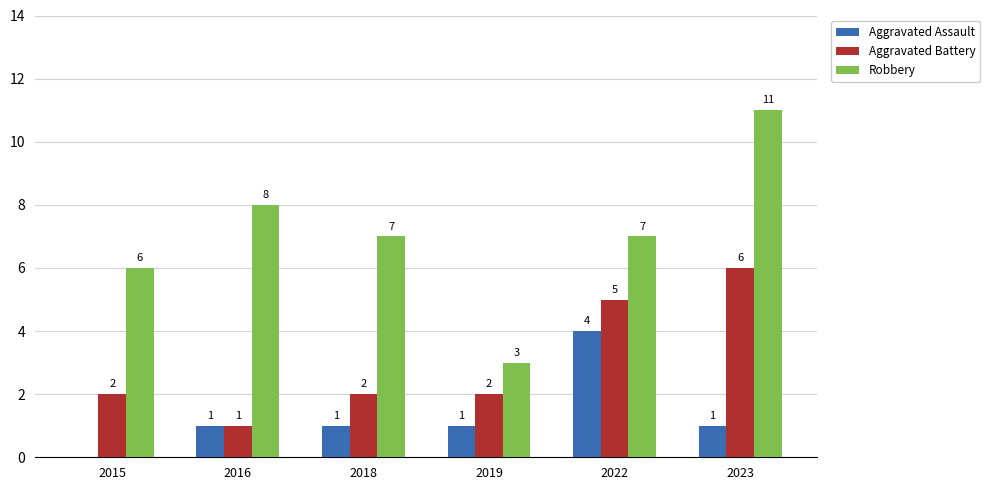

Does the chart contain stacked bars?

No